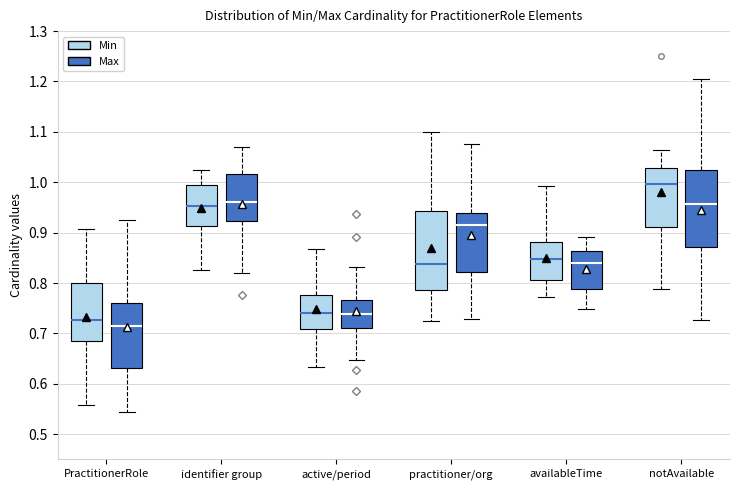

Reading left to right, transcribe this box plot: for each box, give where its median line is, the range the box spans, and where its two whiskers end, as read against the y-axis. The values are not printed on the chart, so give them approximately, as read against the axis.

PractitionerRole (Min): median 0.73, box 0.69 to 0.80, whiskers 0.56 to 0.91
PractitionerRole (Max): median 0.71, box 0.63 to 0.76, whiskers 0.54 to 0.93
identifier group (Min): median 0.95, box 0.91 to 1.00, whiskers 0.83 to 1.02
identifier group (Max): median 0.96, box 0.92 to 1.02, whiskers 0.82 to 1.07
active/period (Min): median 0.74, box 0.71 to 0.78, whiskers 0.63 to 0.87
active/period (Max): median 0.74, box 0.71 to 0.77, whiskers 0.65 to 0.83
practitioner/org (Min): median 0.84, box 0.79 to 0.94, whiskers 0.72 to 1.10
practitioner/org (Max): median 0.92, box 0.82 to 0.94, whiskers 0.73 to 1.08
availableTime (Min): median 0.85, box 0.81 to 0.88, whiskers 0.77 to 0.99
availableTime (Max): median 0.84, box 0.79 to 0.86, whiskers 0.75 to 0.89
notAvailable (Min): median 1.00, box 0.91 to 1.03, whiskers 0.79 to 1.06
notAvailable (Max): median 0.96, box 0.87 to 1.02, whiskers 0.73 to 1.20